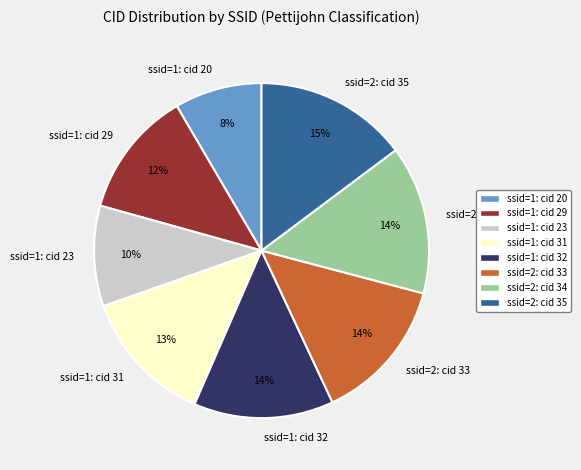

To the nearest percent, what percentage of the pie is ssid=1: cid 32?

14%